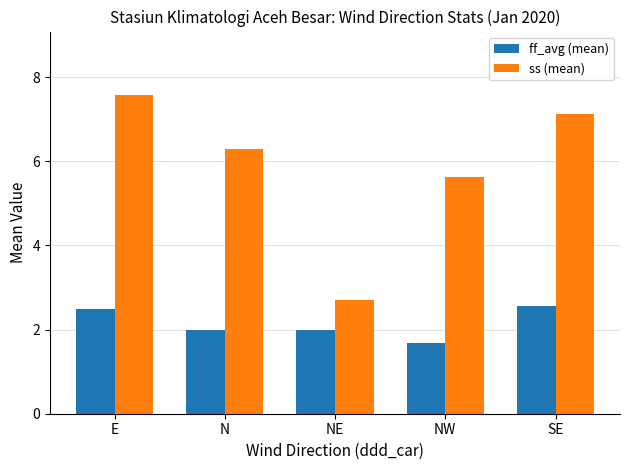

What is the approximate value of ss (mean) at NE?

2.7